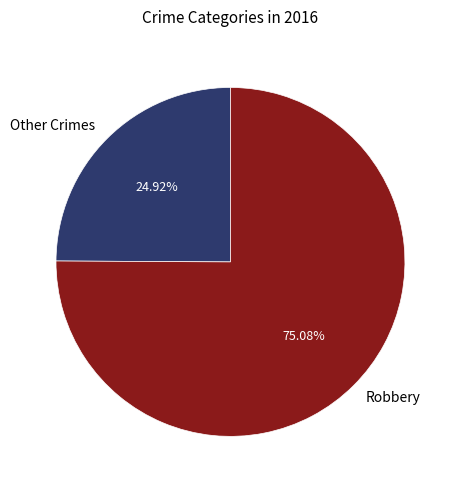

To the nearest percent, what is the difference between the largest and smallest slice percentages?

50%